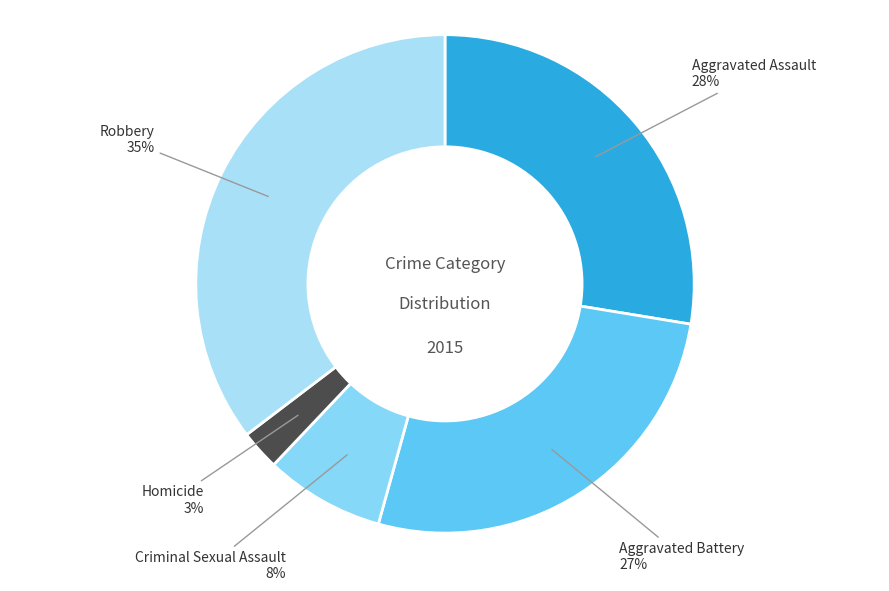

Which slice is the smallest?

Homicide